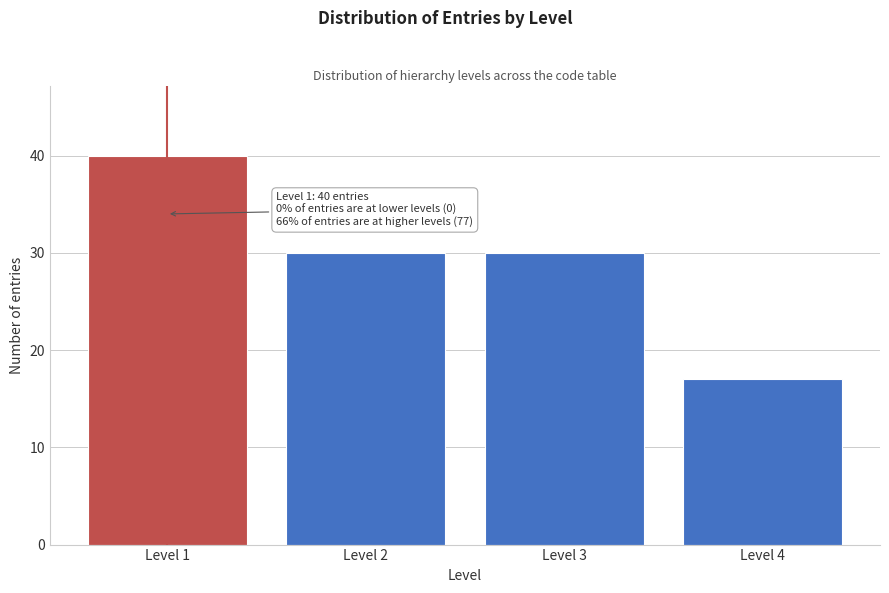

Which range on the x-axis has the tallest bar?

0.5 to 1.5